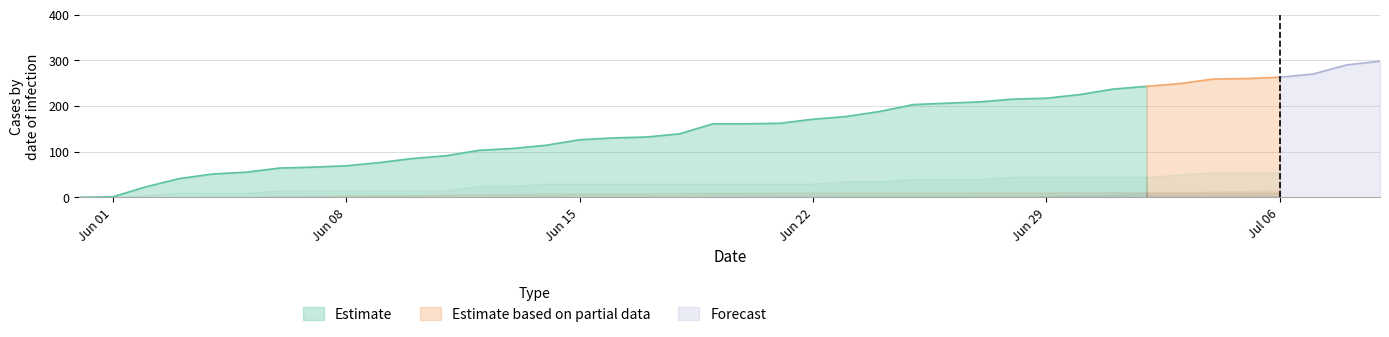

Between 2020-06-24 and 2020-06-22, which is larger?

2020-06-24